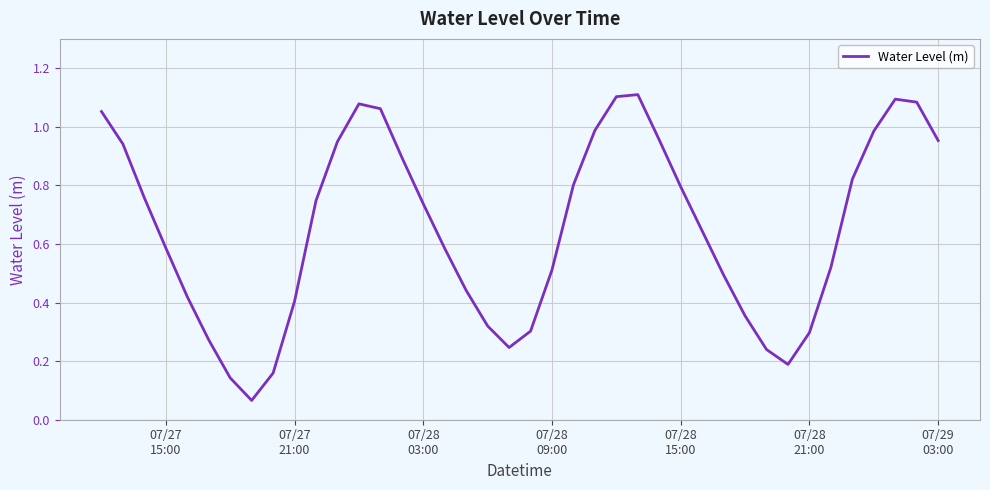

Count the number of categories in the chart.

40